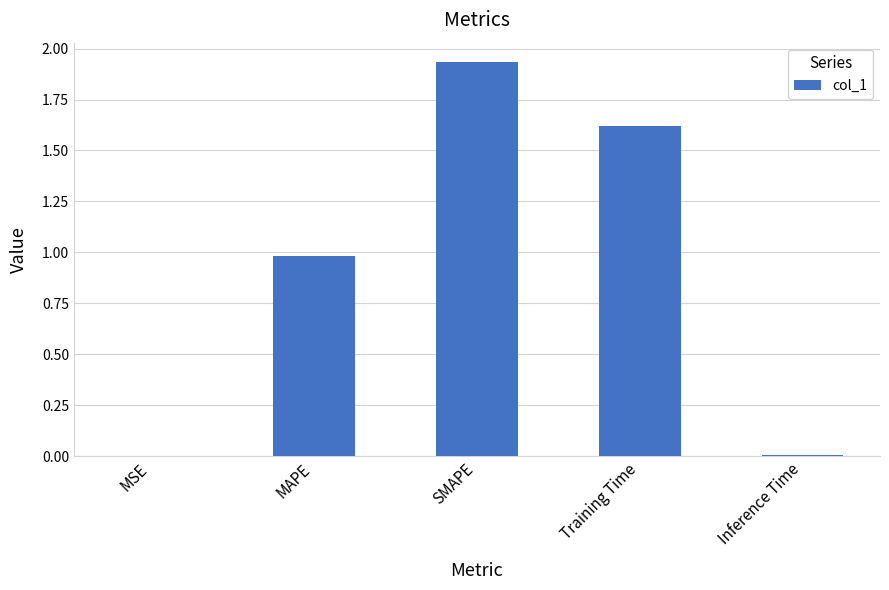

True or false: the data shows 1.0 at MAPE.

True